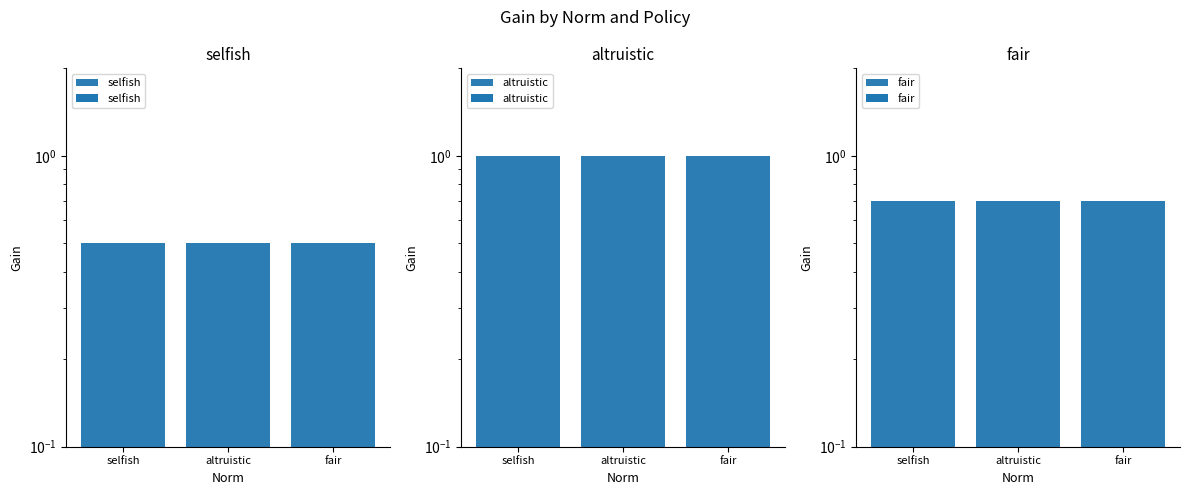

Where is selfish nearest to the value 0?

selfish